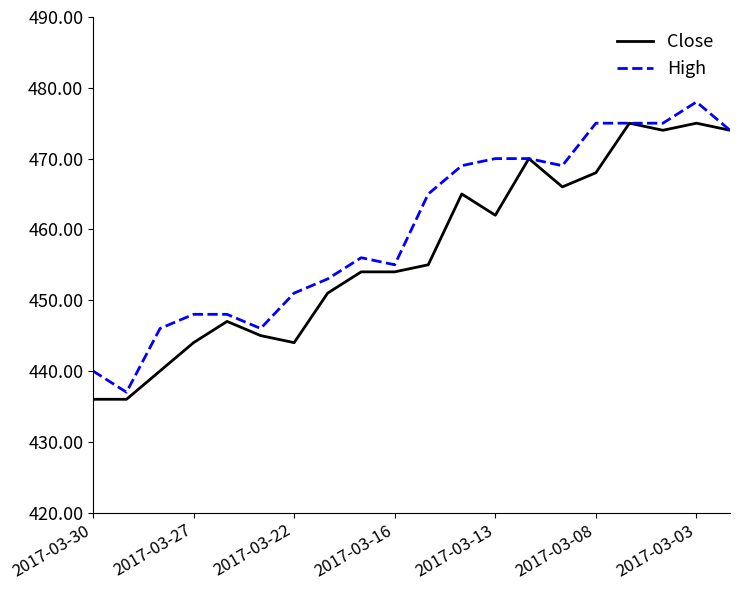

Which series has the largest total across all categories?

High